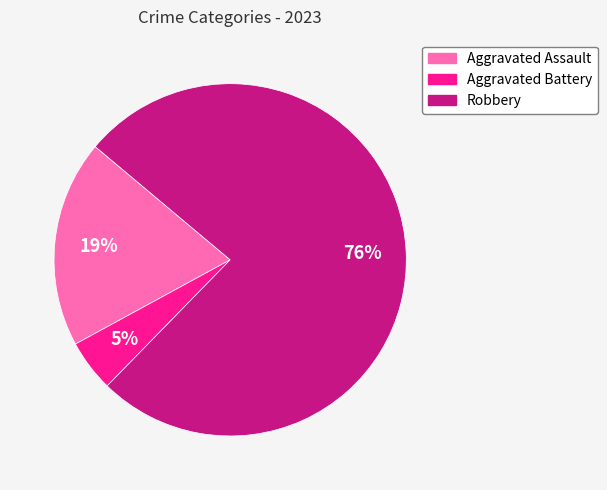

Combined, do Robbery and Aggravated Battery account for over 50%?

Yes